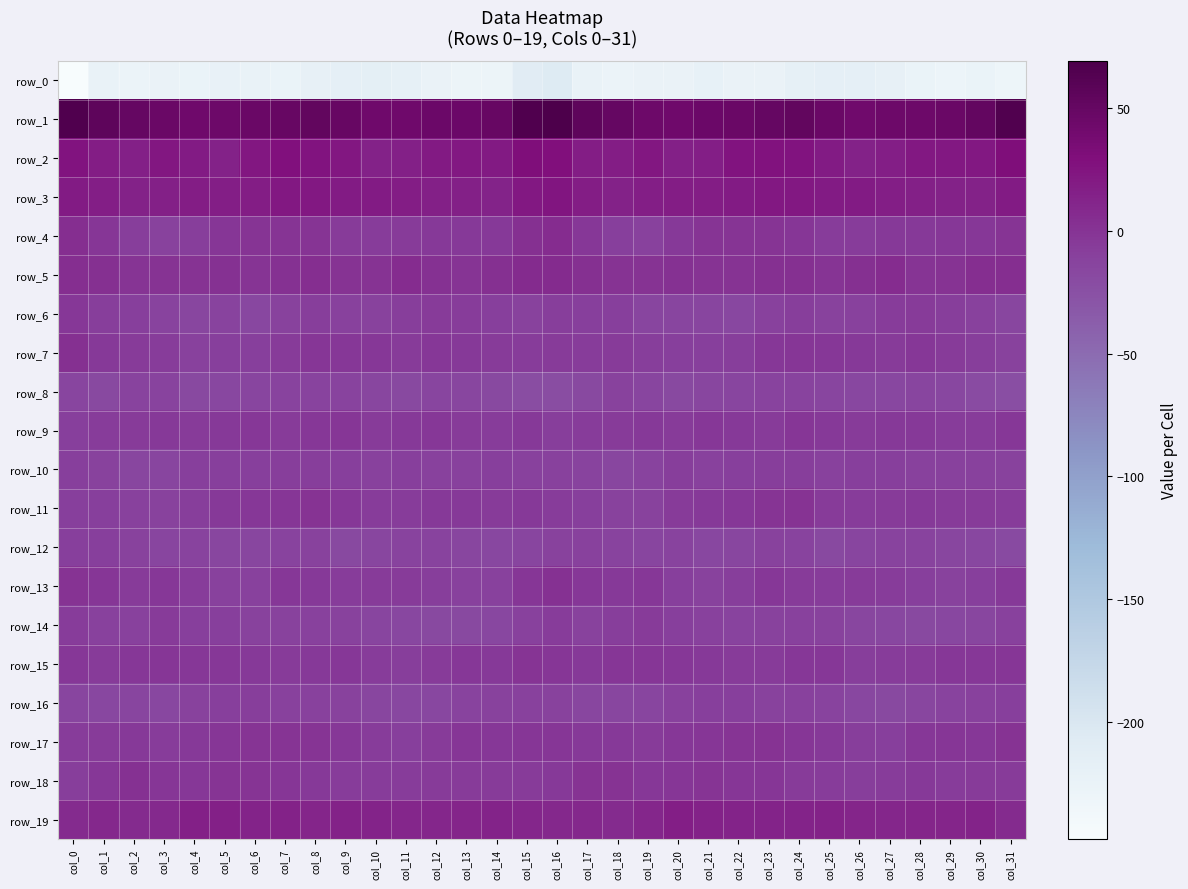

What is the spread (max minus min) of values at col_0?

313.7